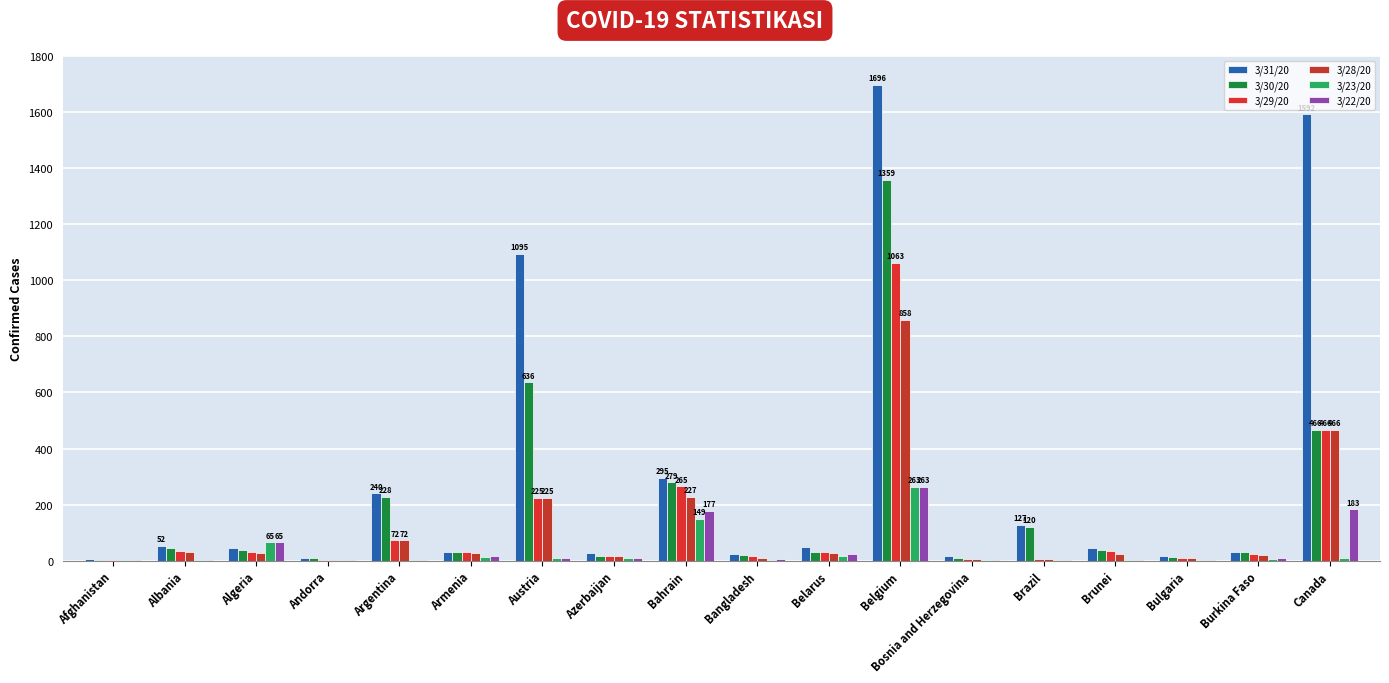

Does the chart contain stacked bars?

No